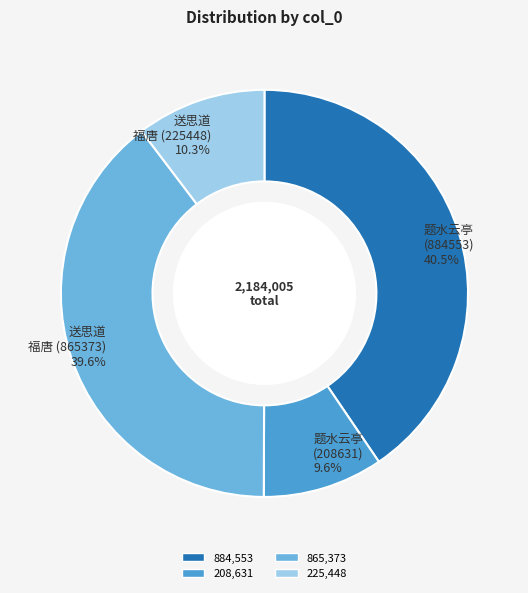

Does any single category account for the majority?

No